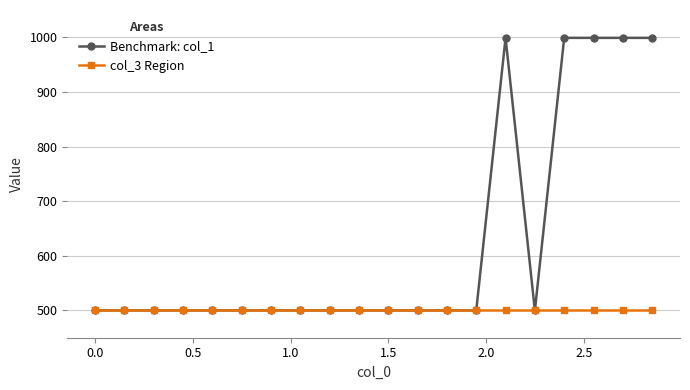

Which series has the widest spread of values?

Benchmark: col_1